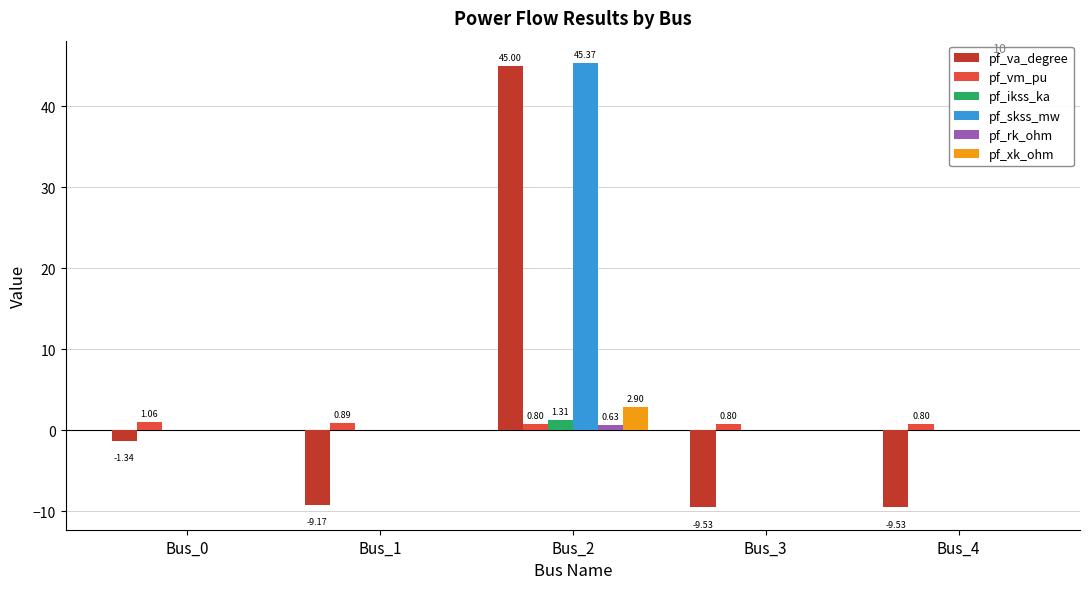

Between Bus_0 and Bus_4, which series saw the biggest shift?

pf_va_degree